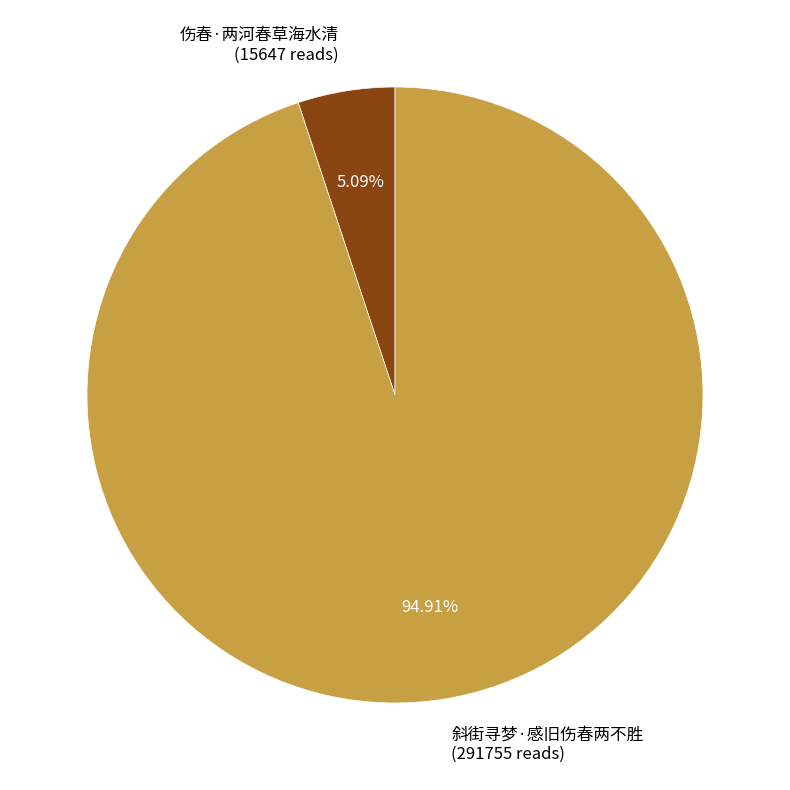

Combined, what portion of the pie is 斜街寻梦·感旧伤春两不胜 and 伤春·两河春草海水清?

100.0%